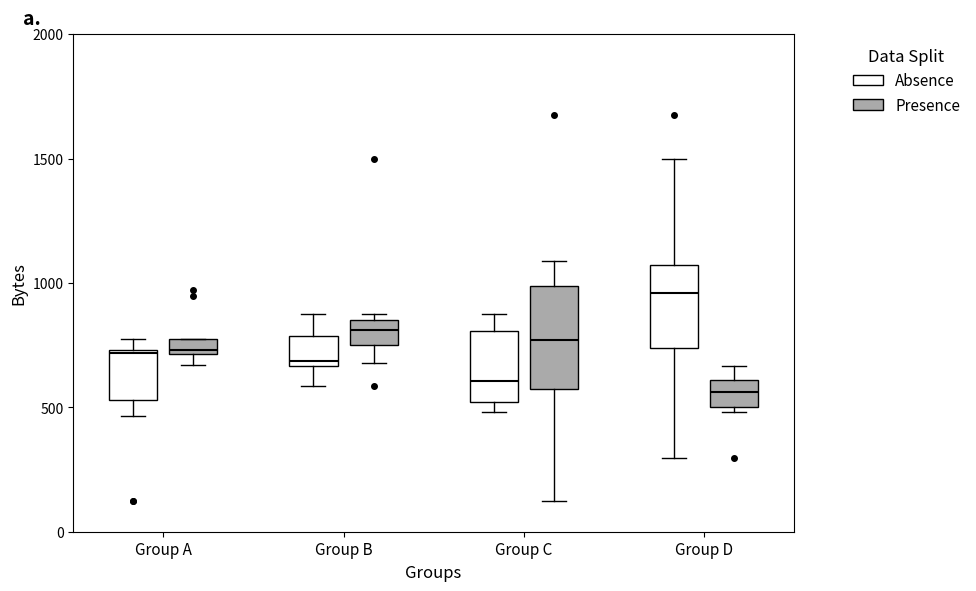

Comparing the boxes themselves (not the whiskers), which one is the tallest?

Group C (Presence)